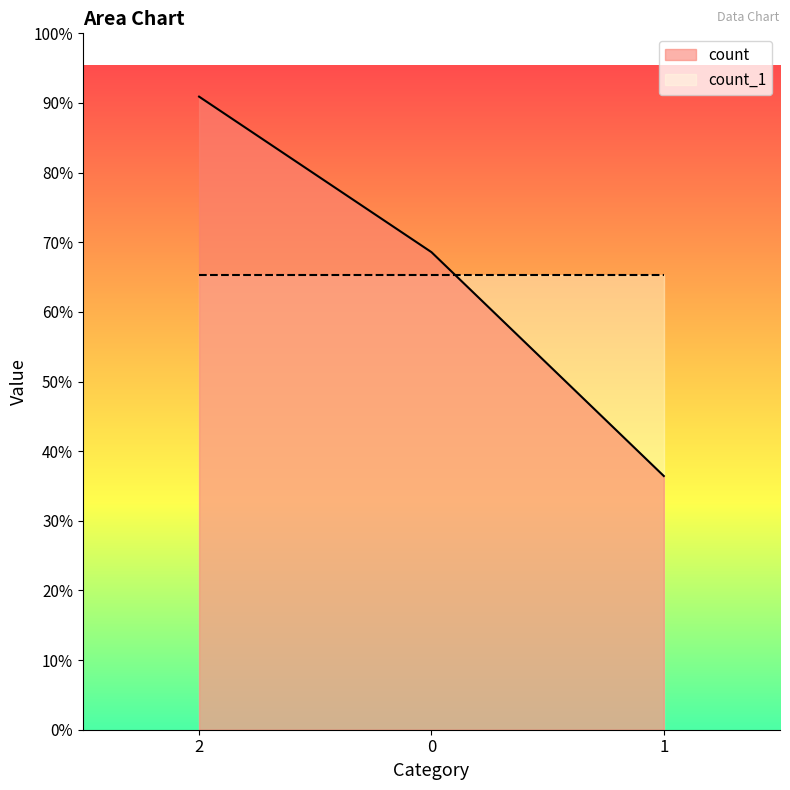

Is it true that the value at 1 is 3028?

True